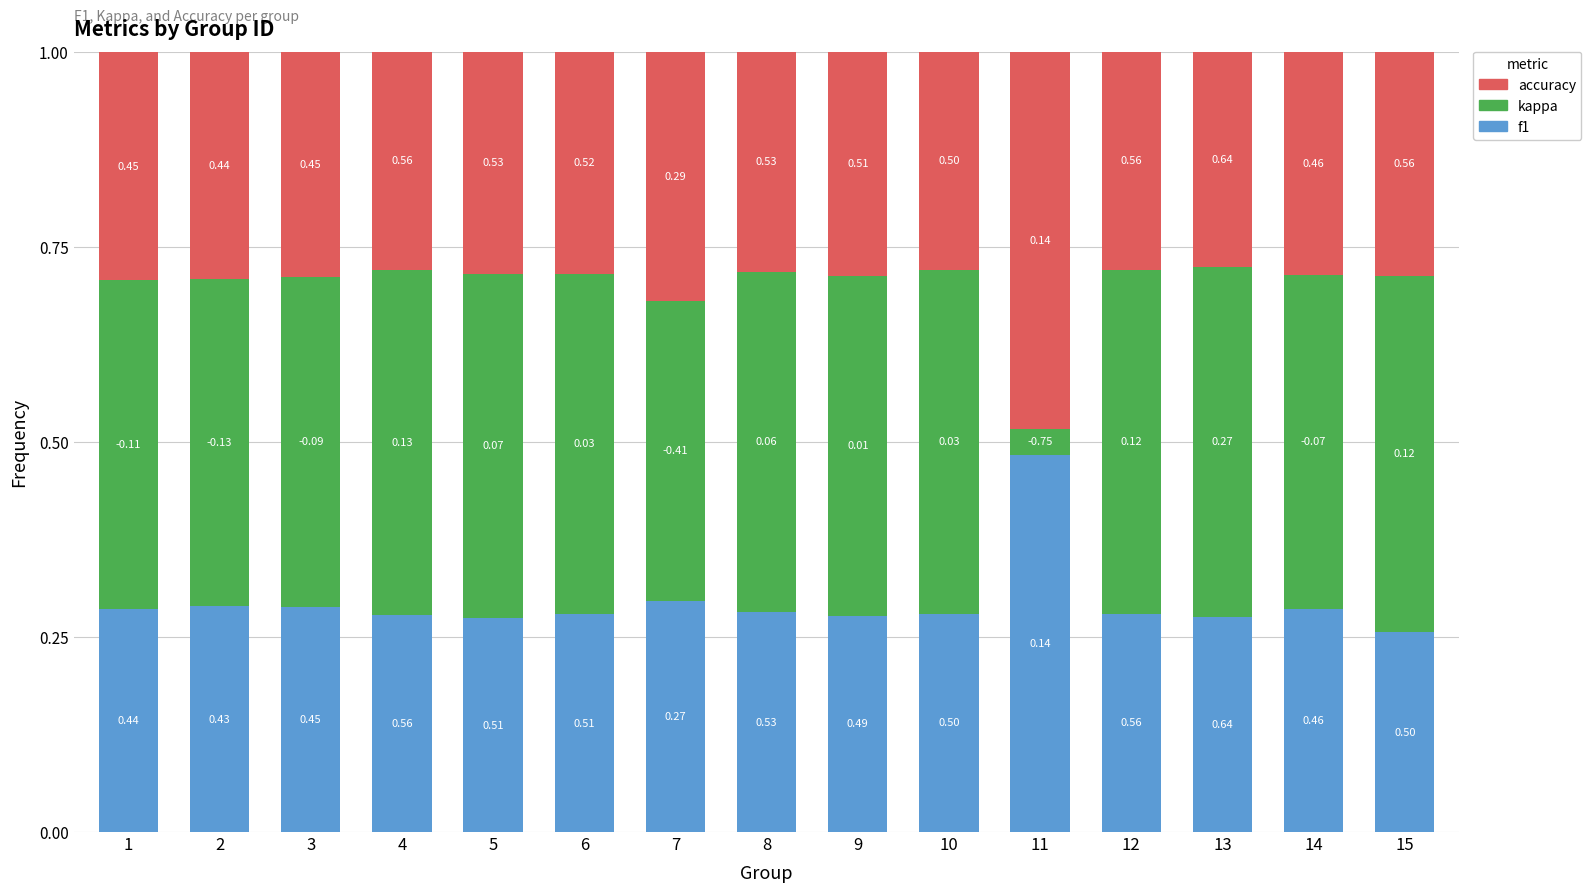

What is the total value across all series at 5?

1.0